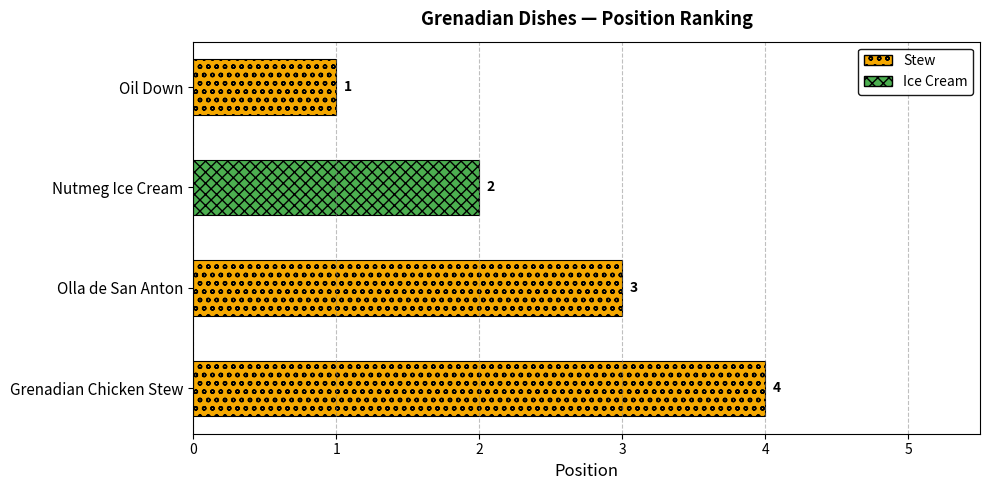

What is the minimum value shown in the chart?

1